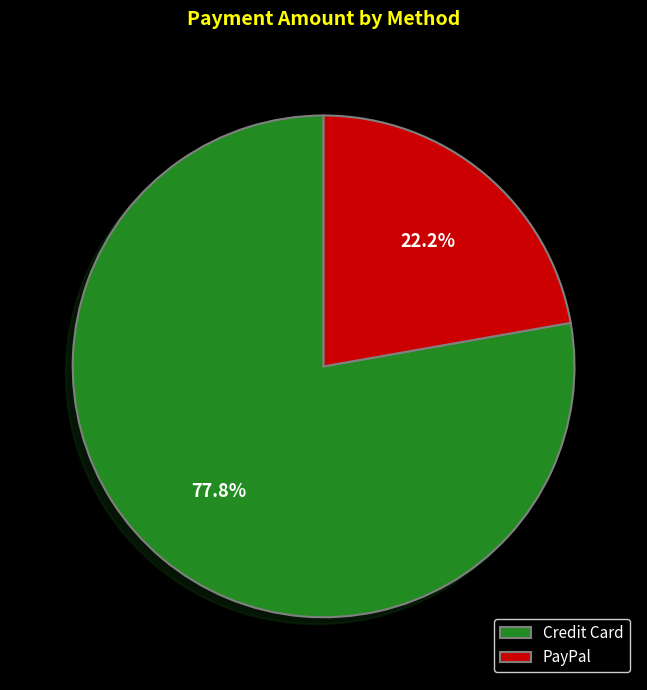

Between Credit Card and PayPal, which is larger?

Credit Card